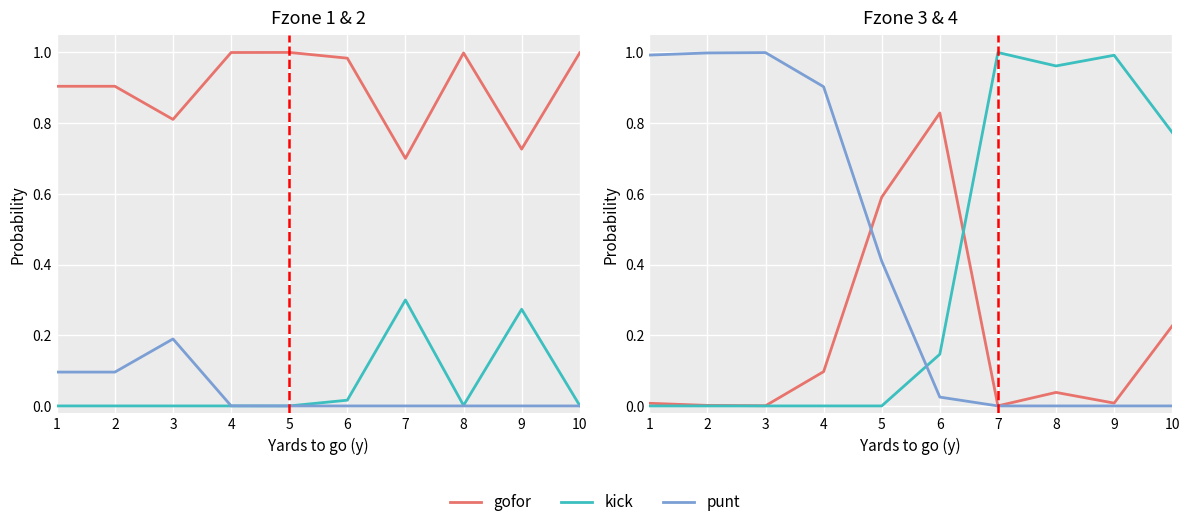

What is the average value of the gofor series?

0.2